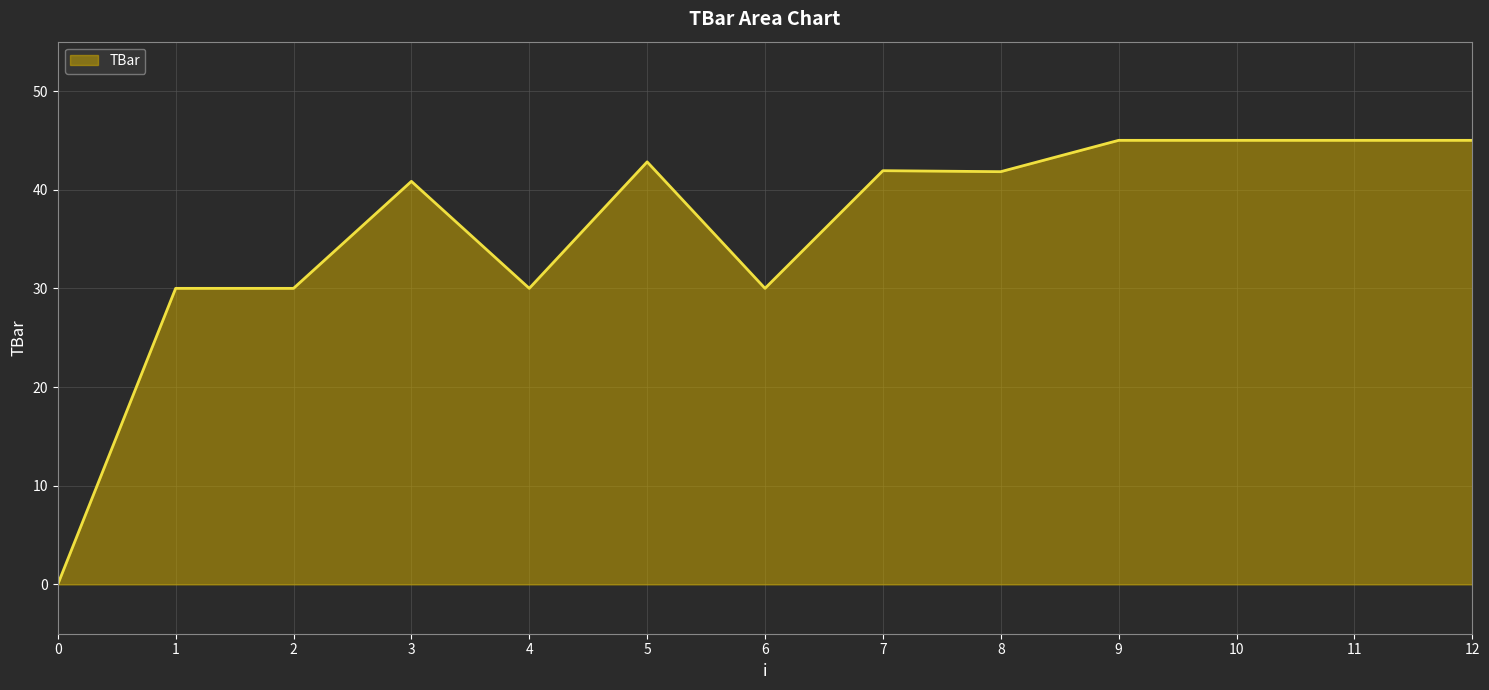

How many lines are shown in the chart?

1